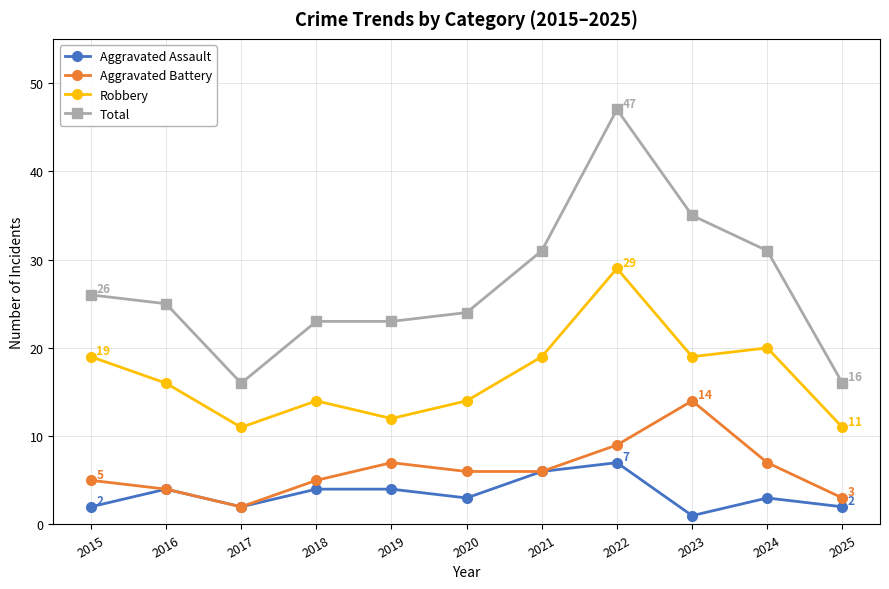

How many lines are shown in the chart?

4